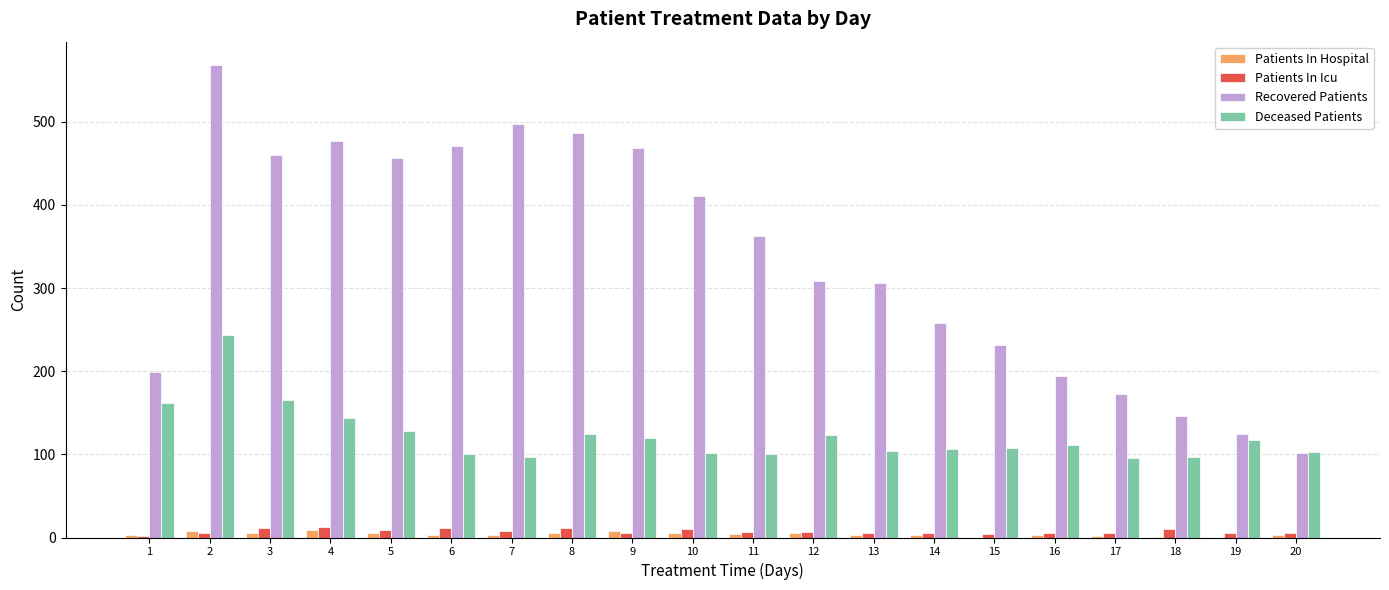

Is the value of Patients In Icu at 20 greater than the value of Recovered Patients at 18?

No